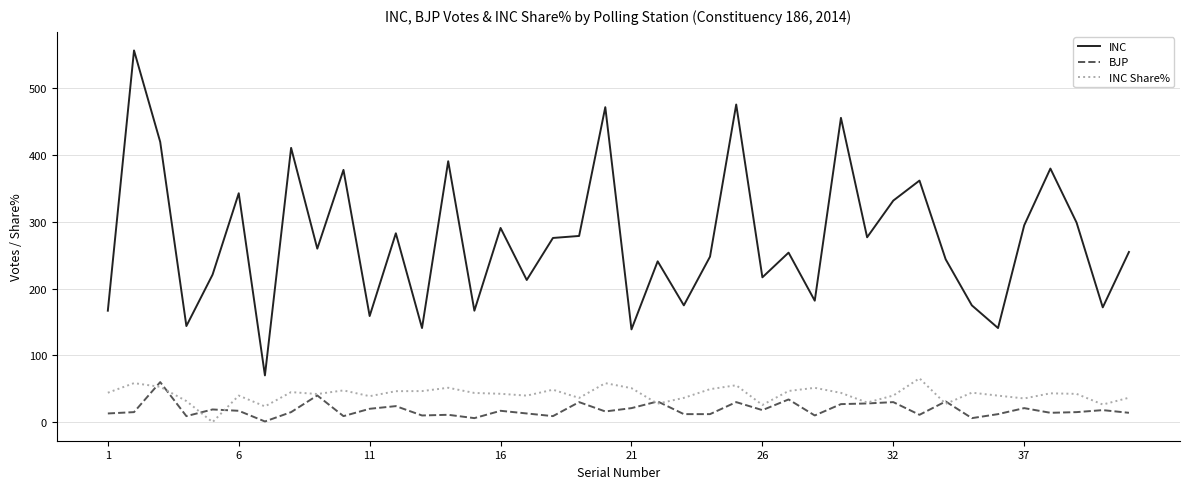

In INC, how many points are lower than both neighbors (excluding endpoints)?

14